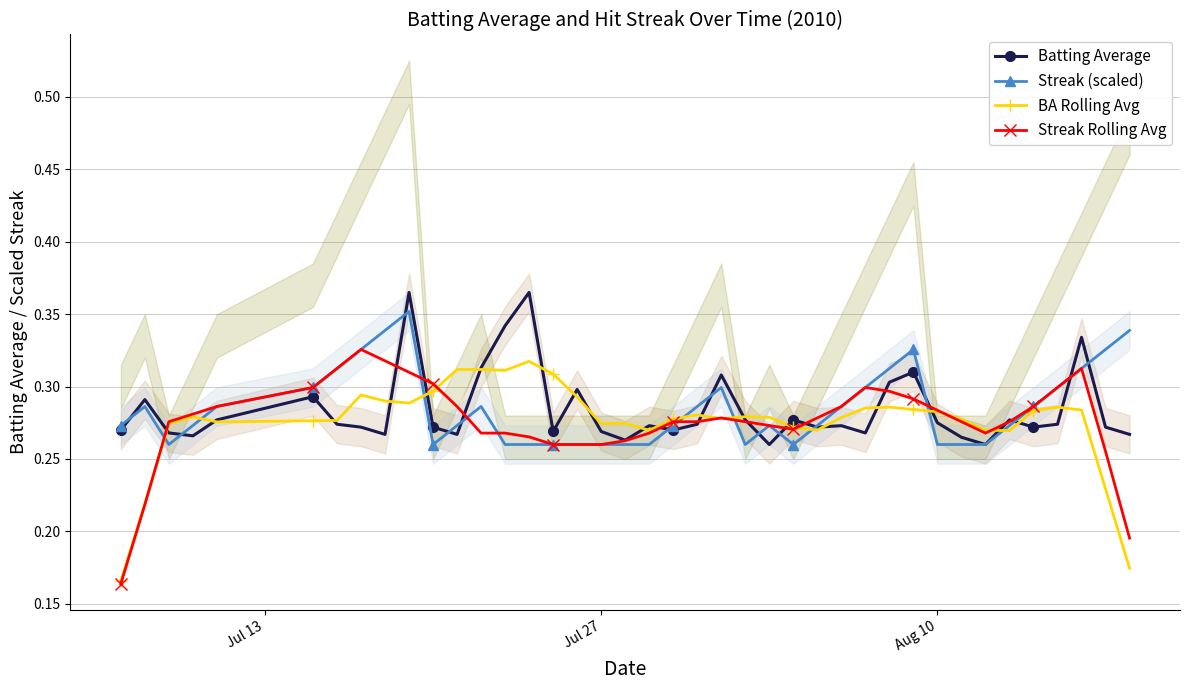

What is the greatest value displayed?

0.4